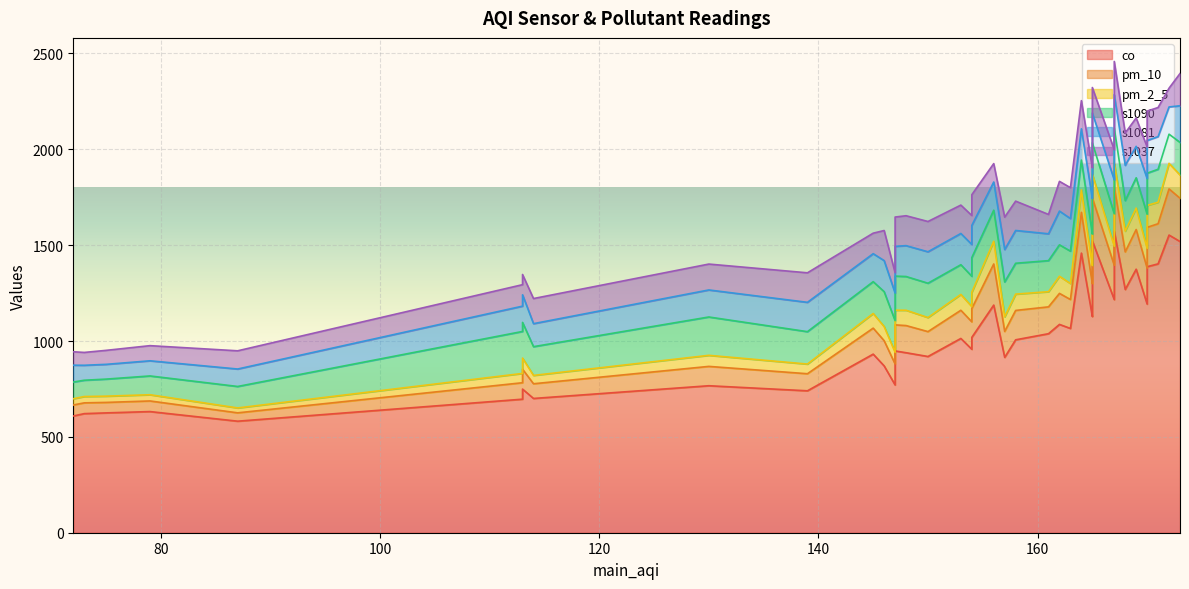

After their last crossing, which series has the higher values: s1037 or s1090?

s1037